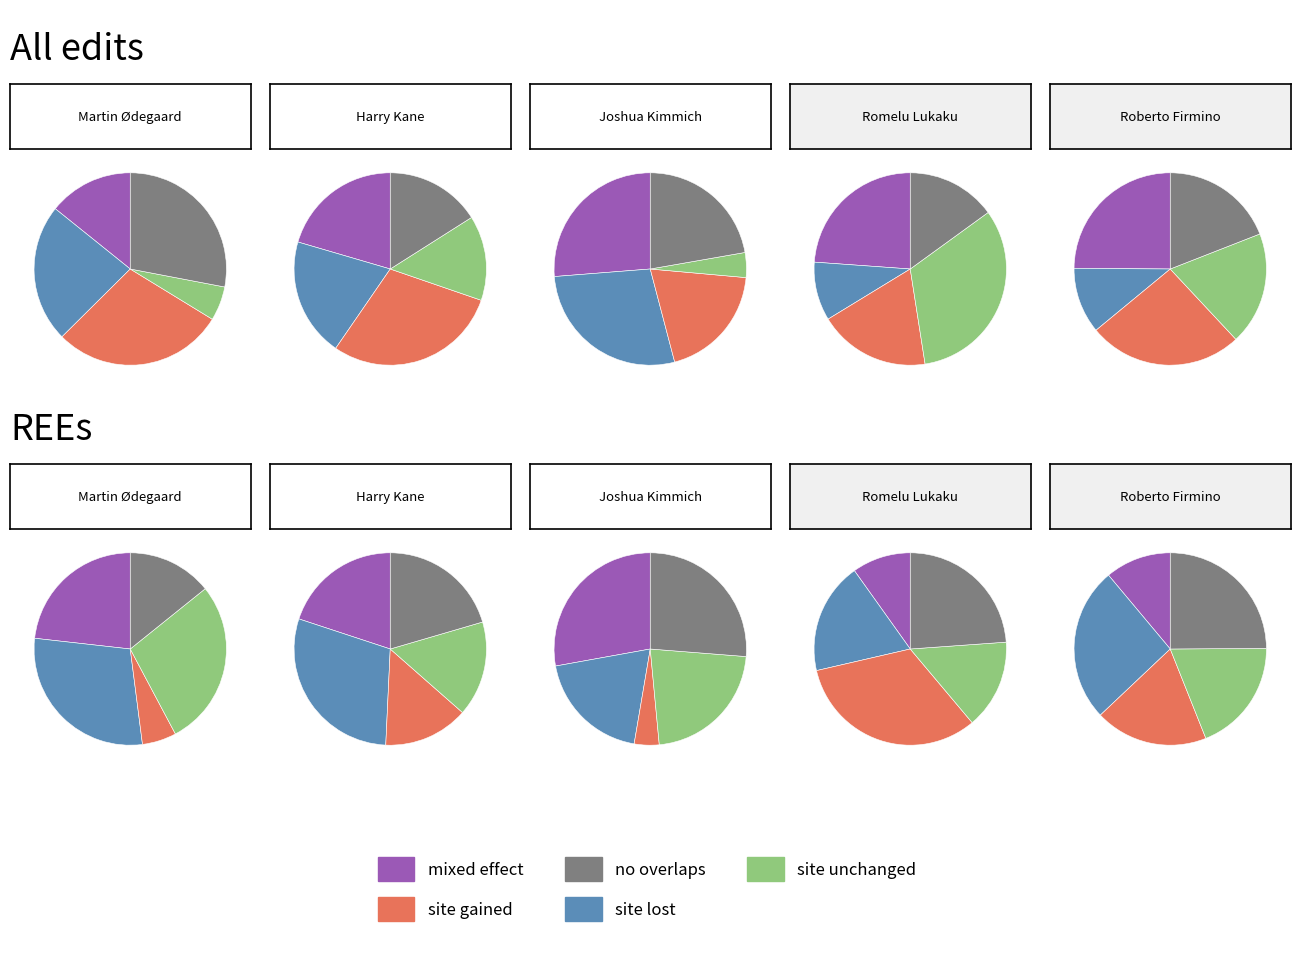

To the nearest percent, what percentage of the pie is Joshua Kimmich?

15%